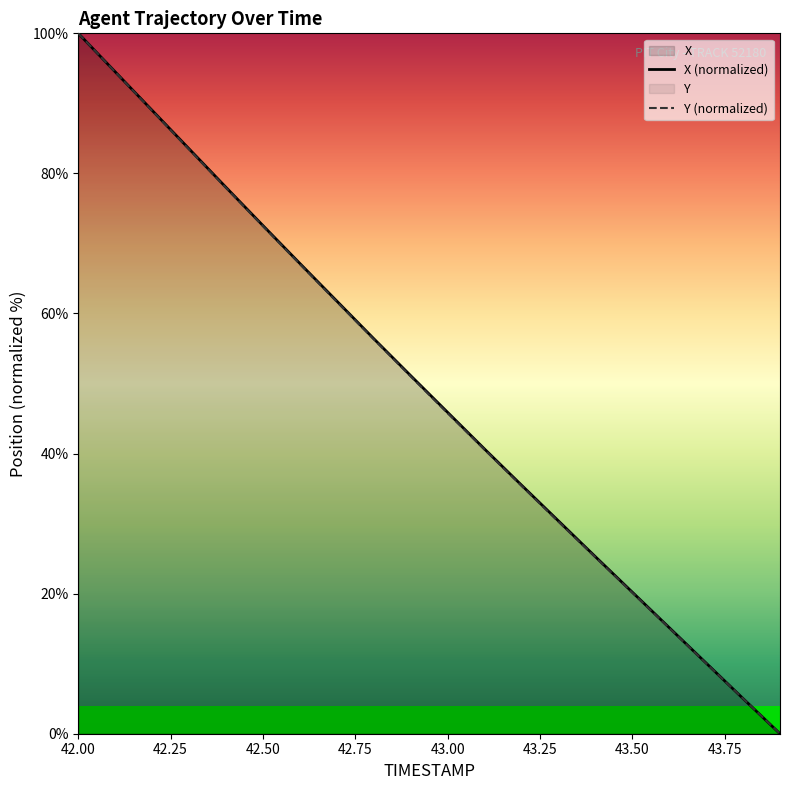

What is the greatest value displayed?

100.0